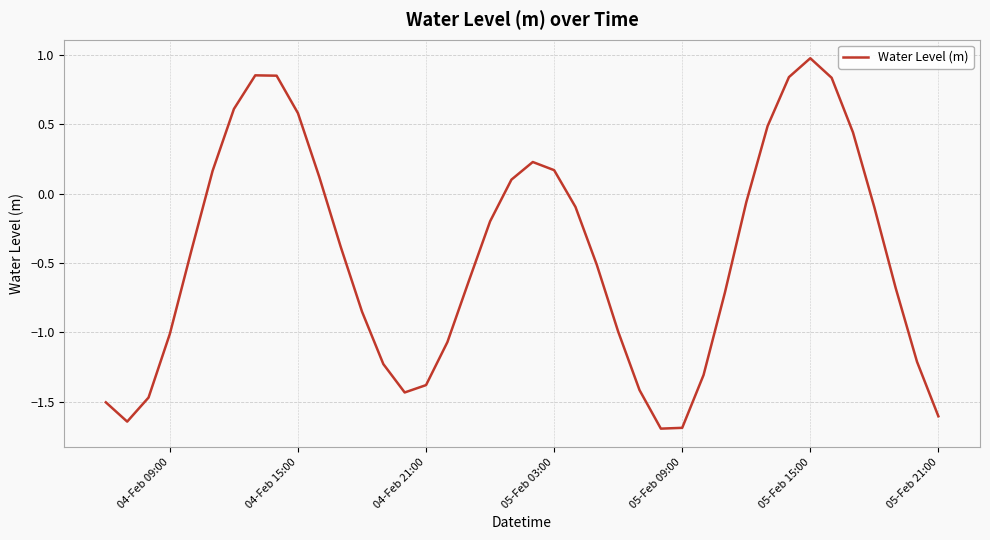

What is the minimum value shown in the chart?

-1.7